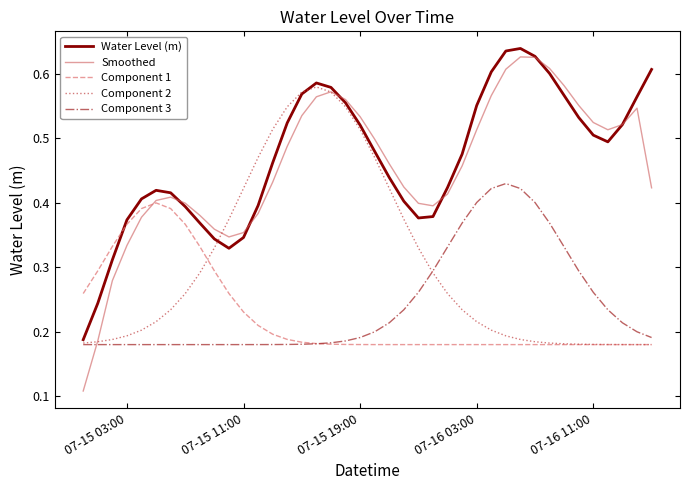

Does the chart have visible grid lines?

No